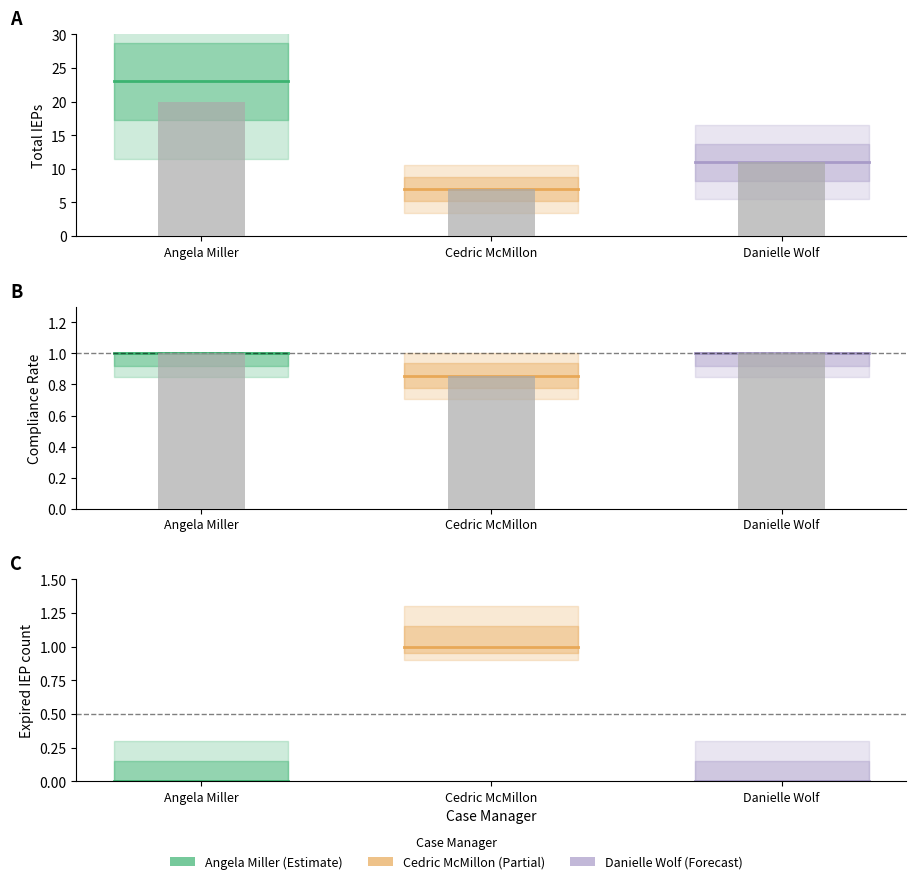

The Danielle Wolf series shows 0 at Angela Miller. True or false?

True